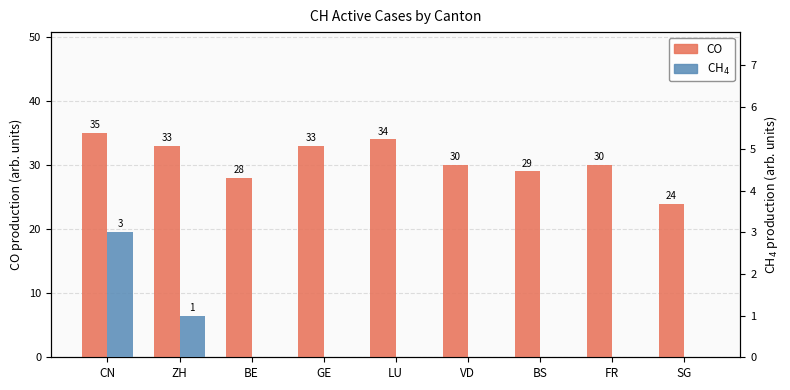

What is the total value across all series at GE?

33